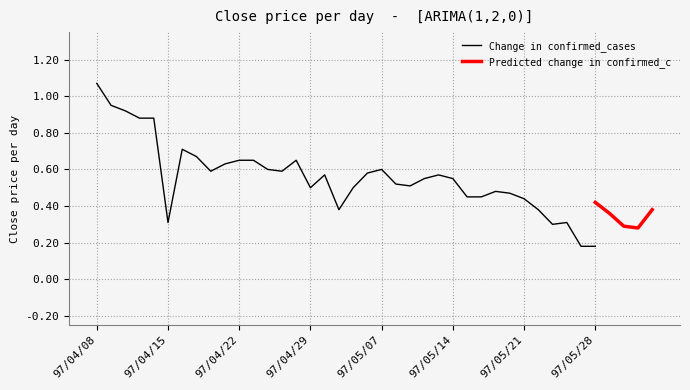

Which series has the largest range (max minus min)?

Change in confirmed_cases